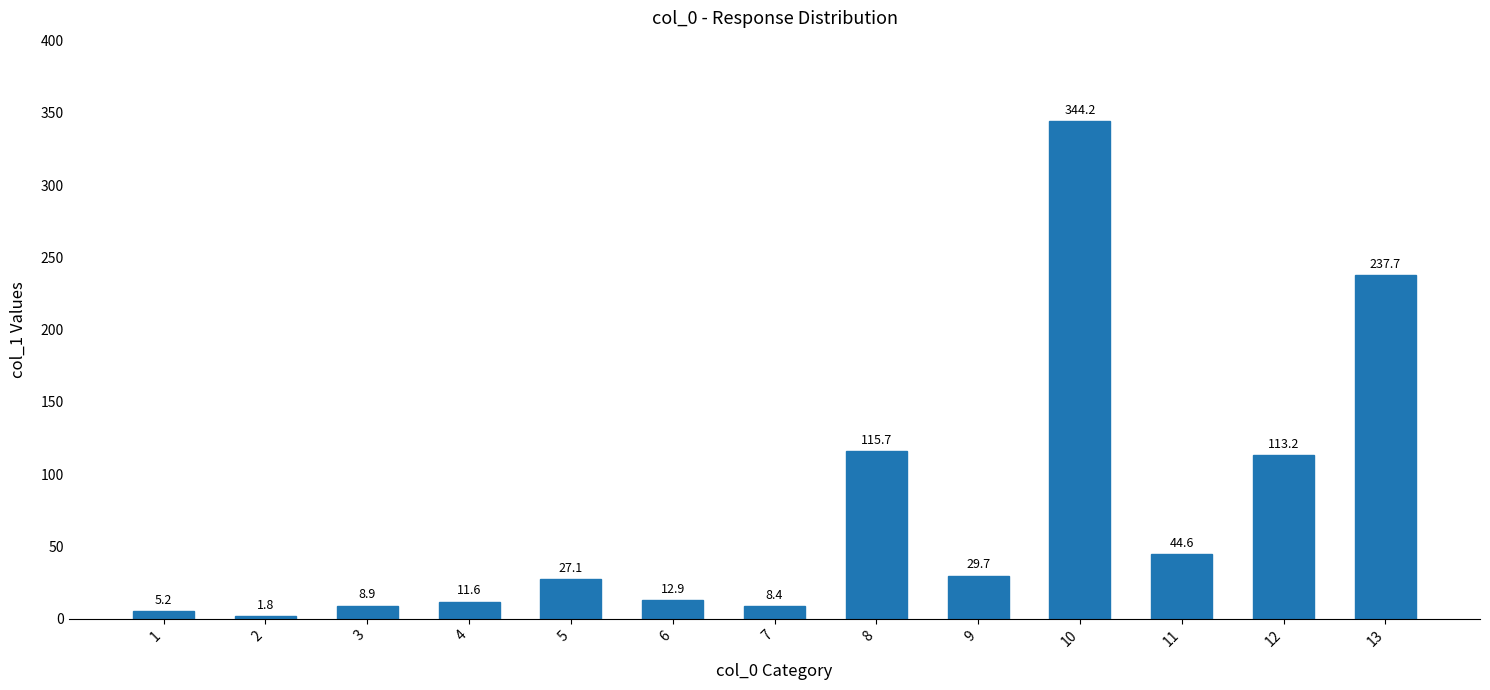

Reading left to right, transcribe all the data shown in this chart.

1=5.2	2=1.8	3=8.9	4=11.6	5=27.1	6=12.9	7=8.4	8=115.7	9=29.7	10=344.2	11=44.6	12=113.2	13=237.7